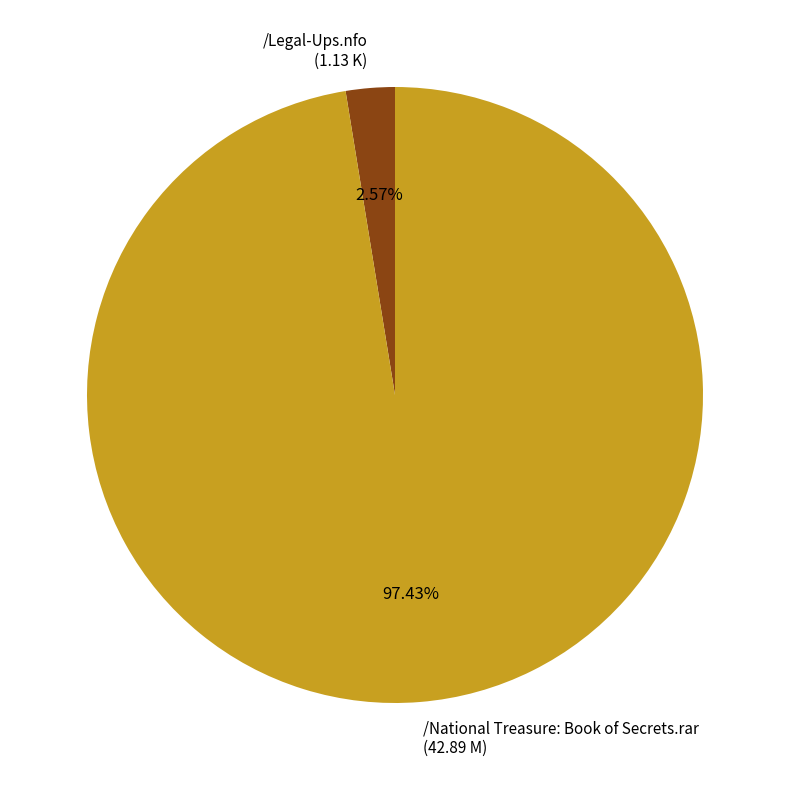

What percentage is the /Legal-Ups.nfo slice, to the nearest percent?

3%